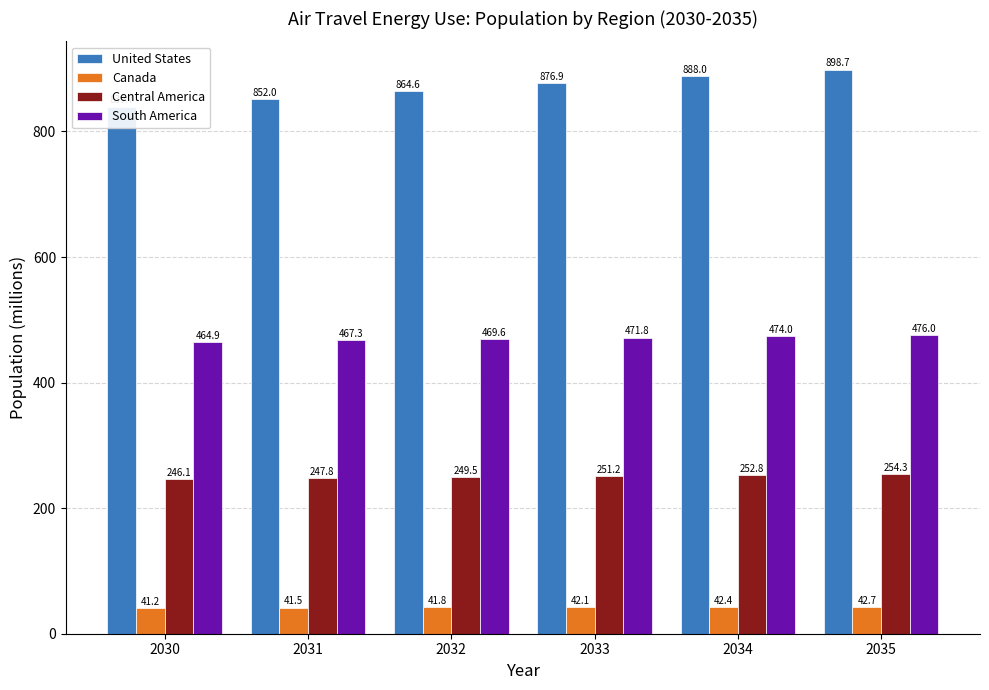

Between 2032 and 2034, which series saw the biggest shift?

United States